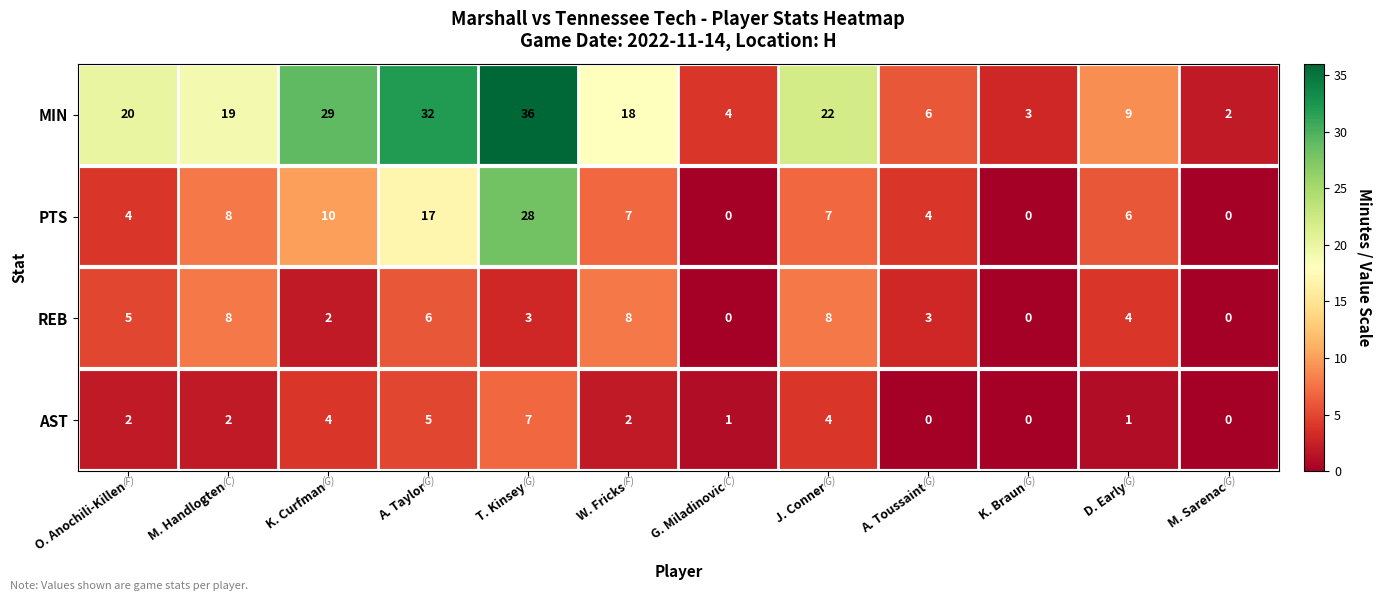

True or false: REB has a value of 6 at D. Early.

False